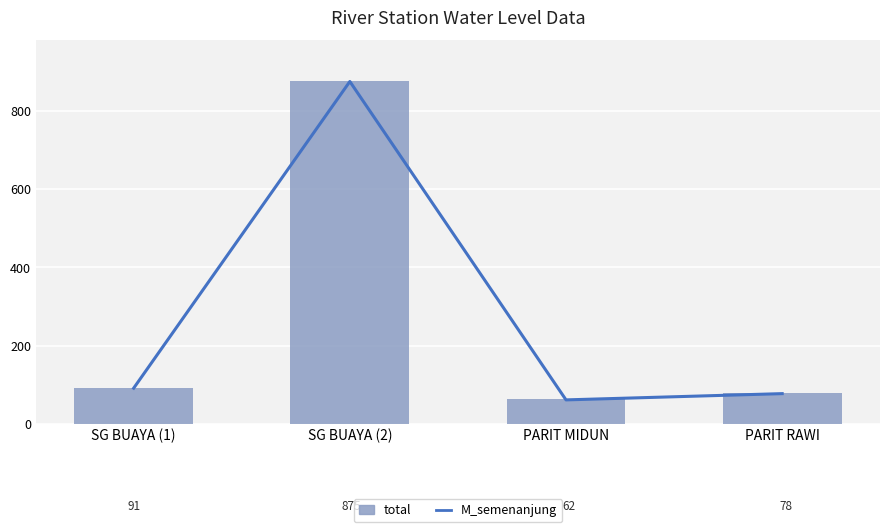

True or false: M_semenanjung has a value of 93 at PARIT MIDUN.

False